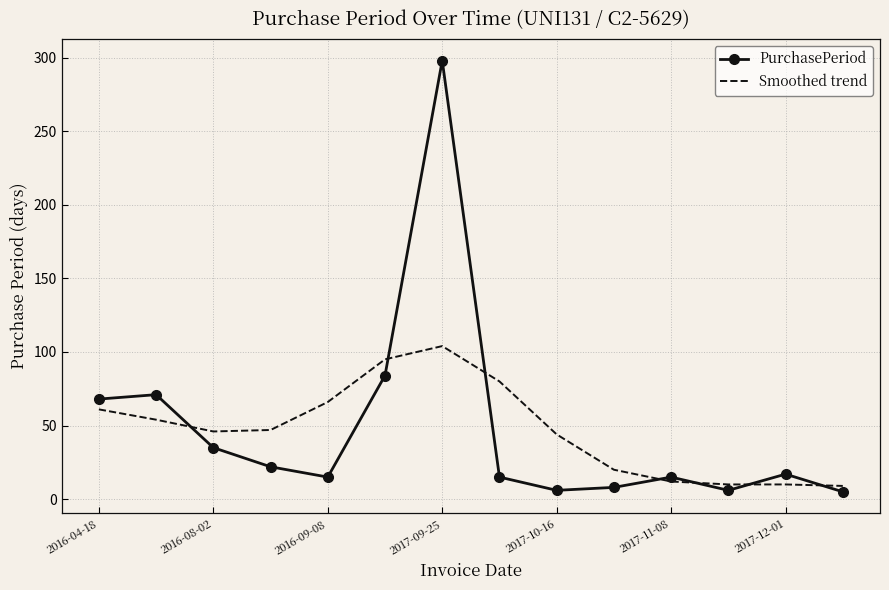

What is the smallest value displayed?

5